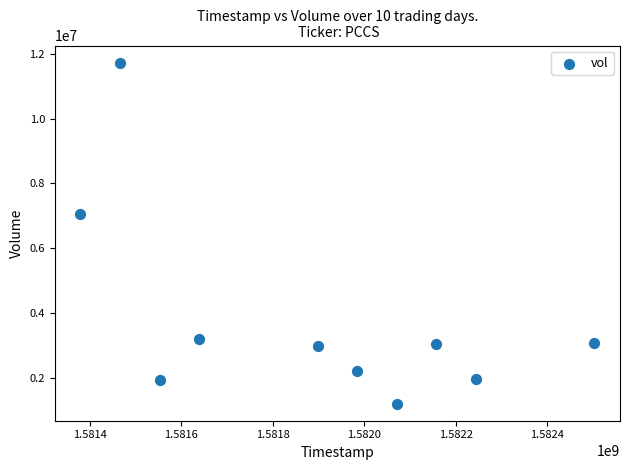

What Y value in the scatter plot is closest to 6467300?

7042600